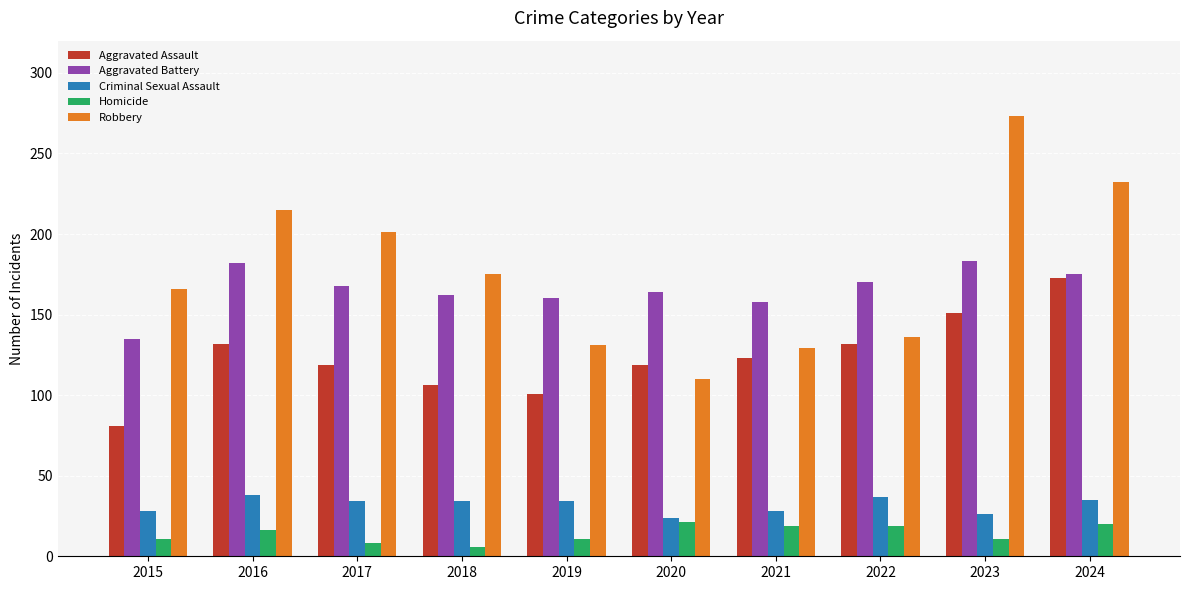

How many data points in Aggravated Battery are less than 168?

5